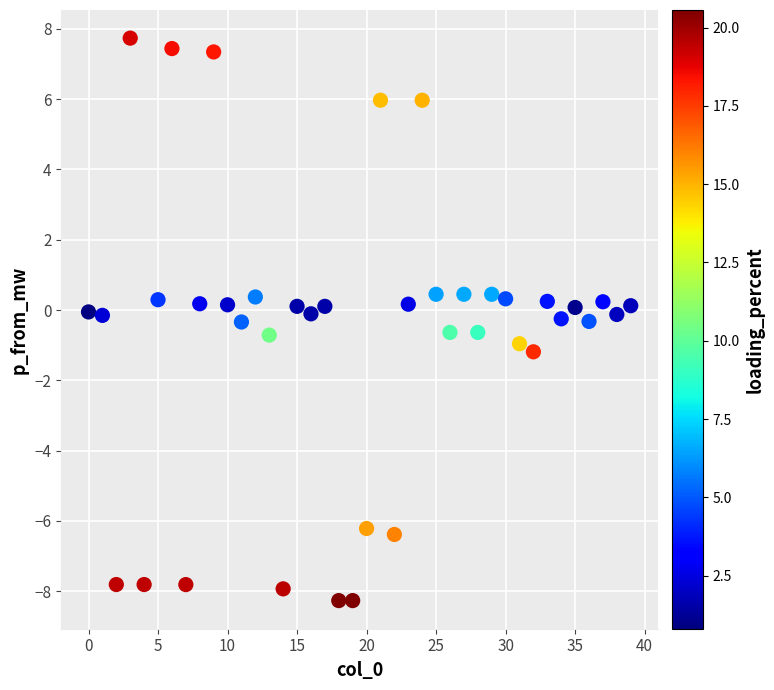

What is the range of Y values (max minus min)?

16.0